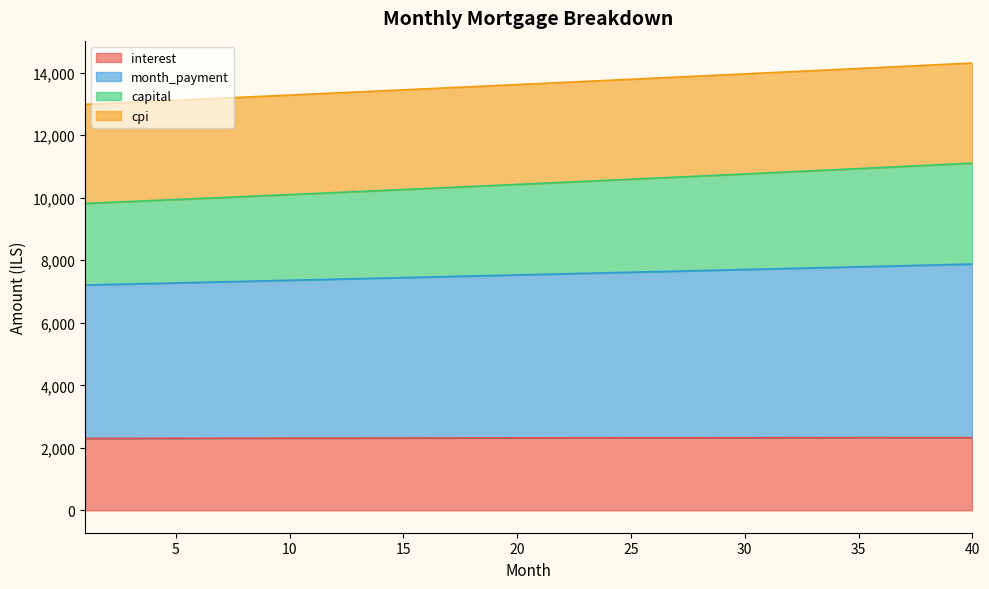

At which category is the sum across all series the highest?

40